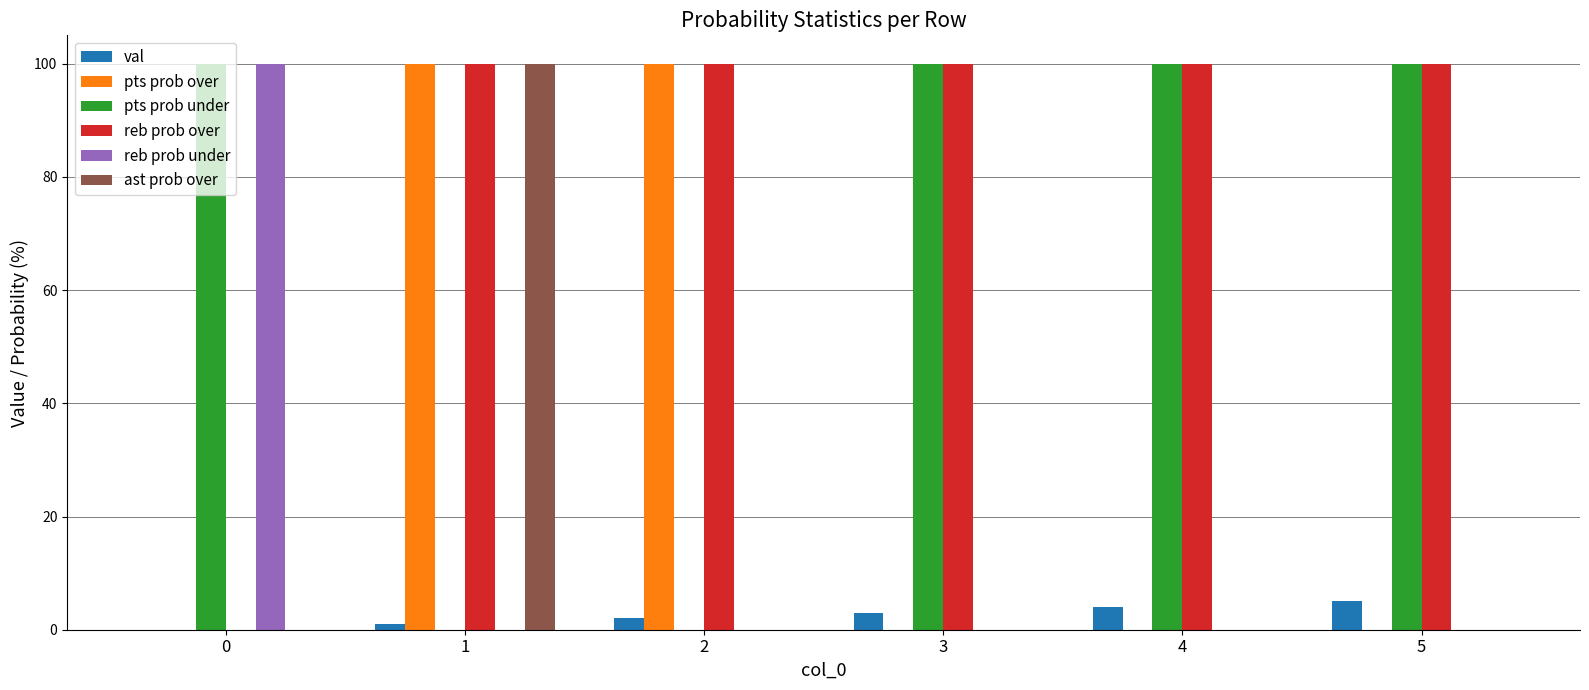

What is the maximum value for pts prob over?

100